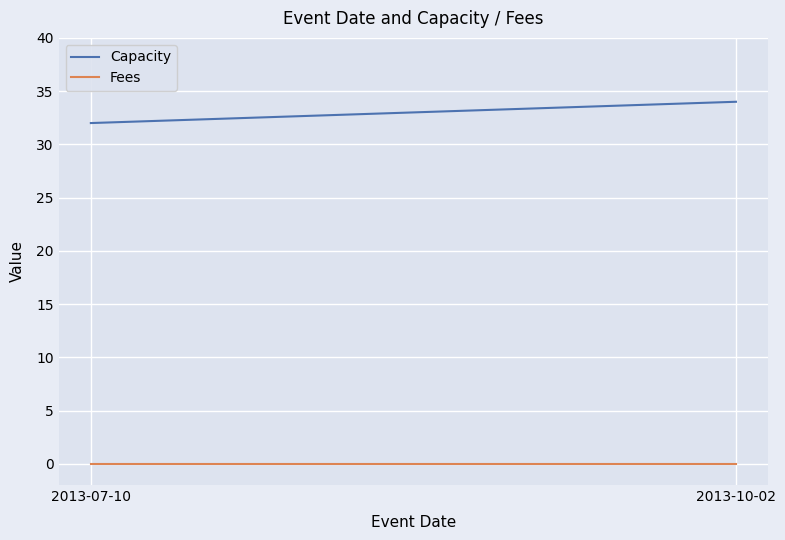

Rank the series by their average value, from lowest to highest.

Fees, Capacity